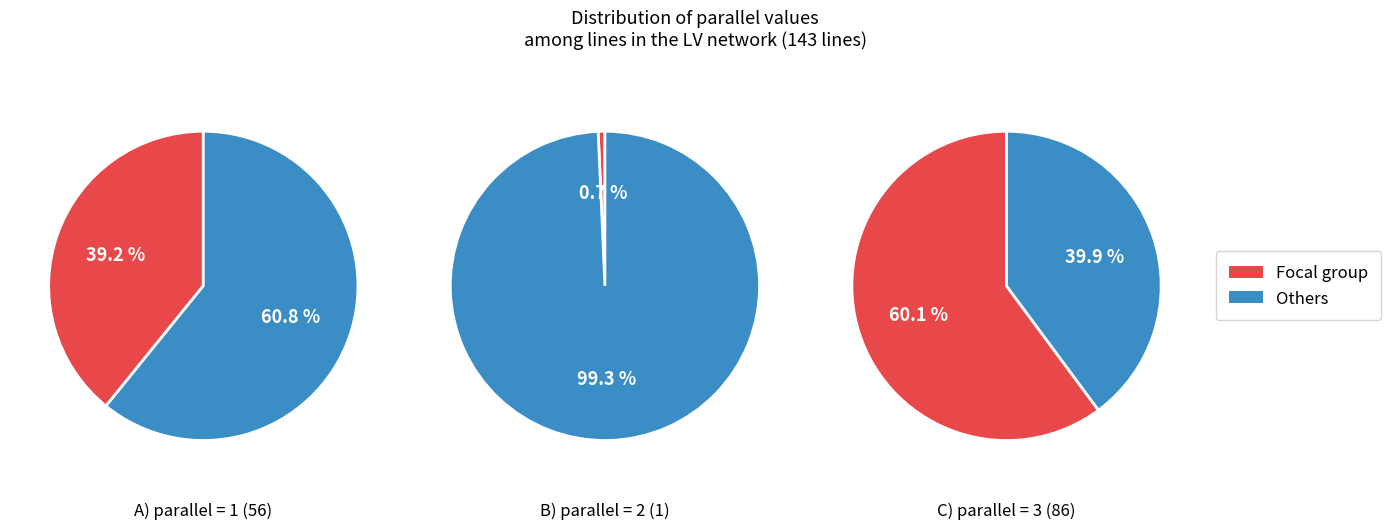

Is it true that parallel=2 is 11% of the pie?

False